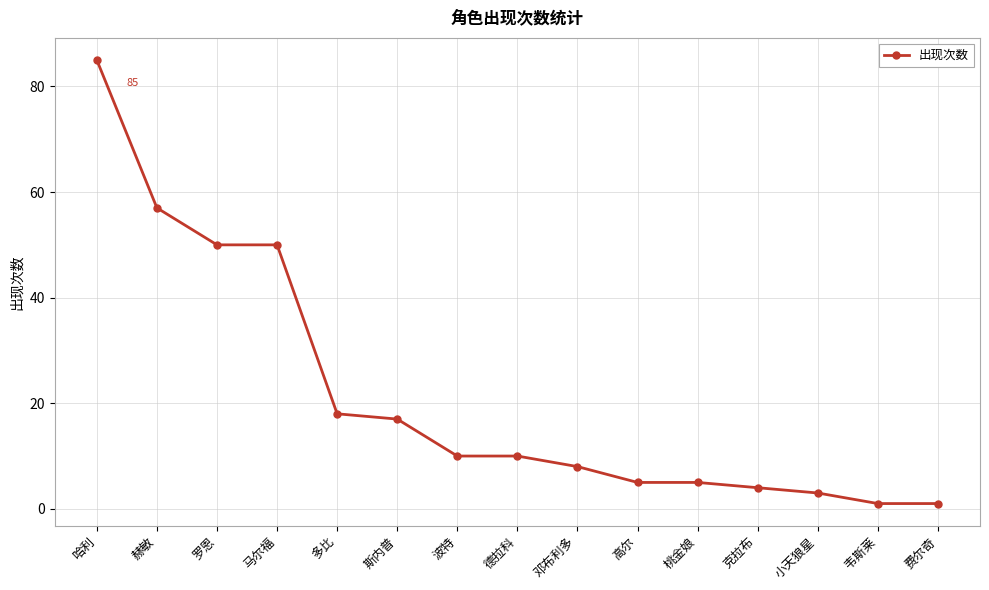

What is the change in value from 邓布利多 to 费尔奇?

-7